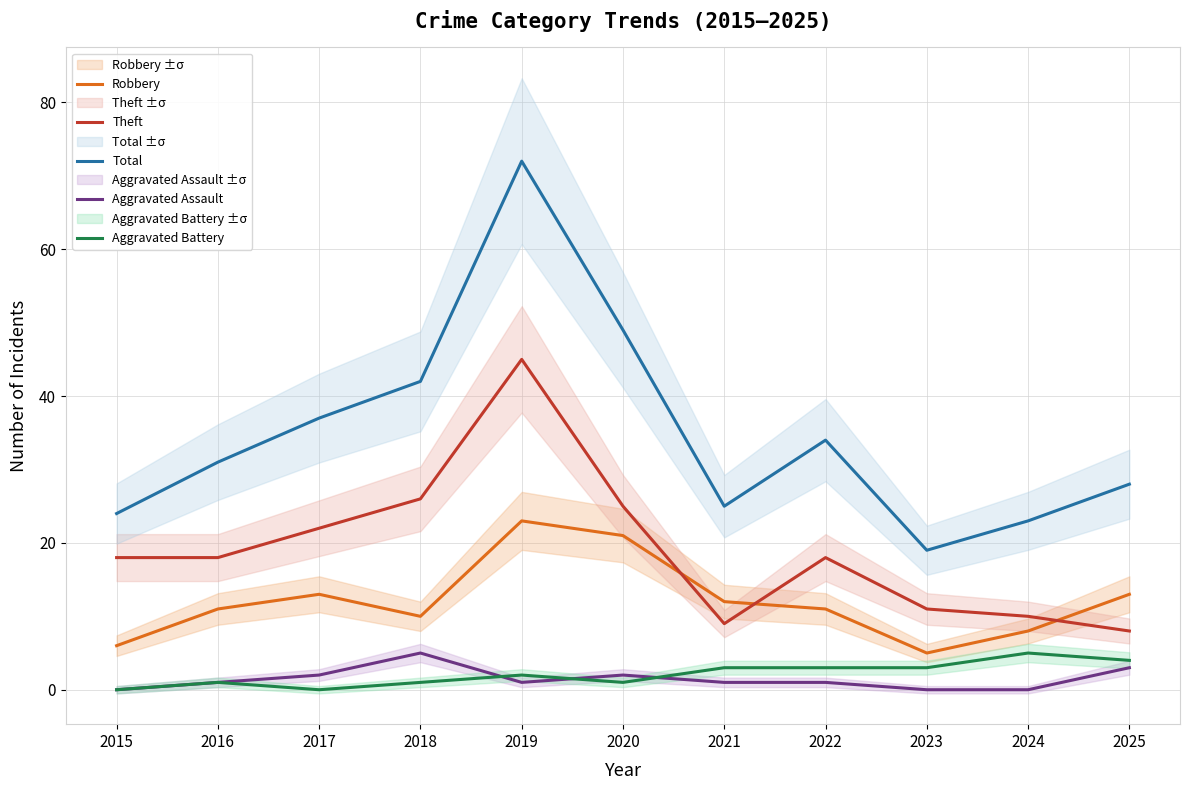

Read the Theft value at 2019, to the nearest 5.

45